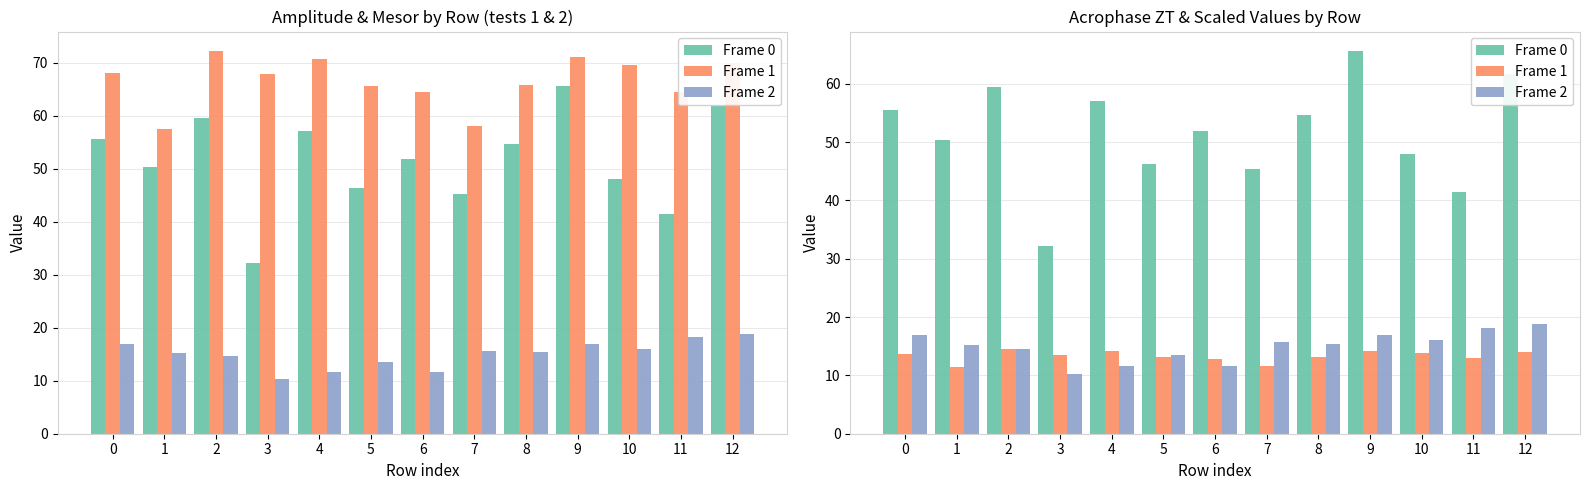

Reading left to right, extract all data points from this chart.

Frame 0: 55.5	50.3	59.5	32.3	57.1	46.3	51.8	45.3	54.7	65.7	48.0	41.4	61.8
Frame 1: 13.6	11.5	14.5	13.6	14.1	13.1	12.9	11.6	13.2	14.2	13.9	12.9	14.0
Frame 2: 16.9	15.3	14.6	10.2	11.6	13.5	11.6	15.7	15.5	17.0	16.1	18.2	18.9